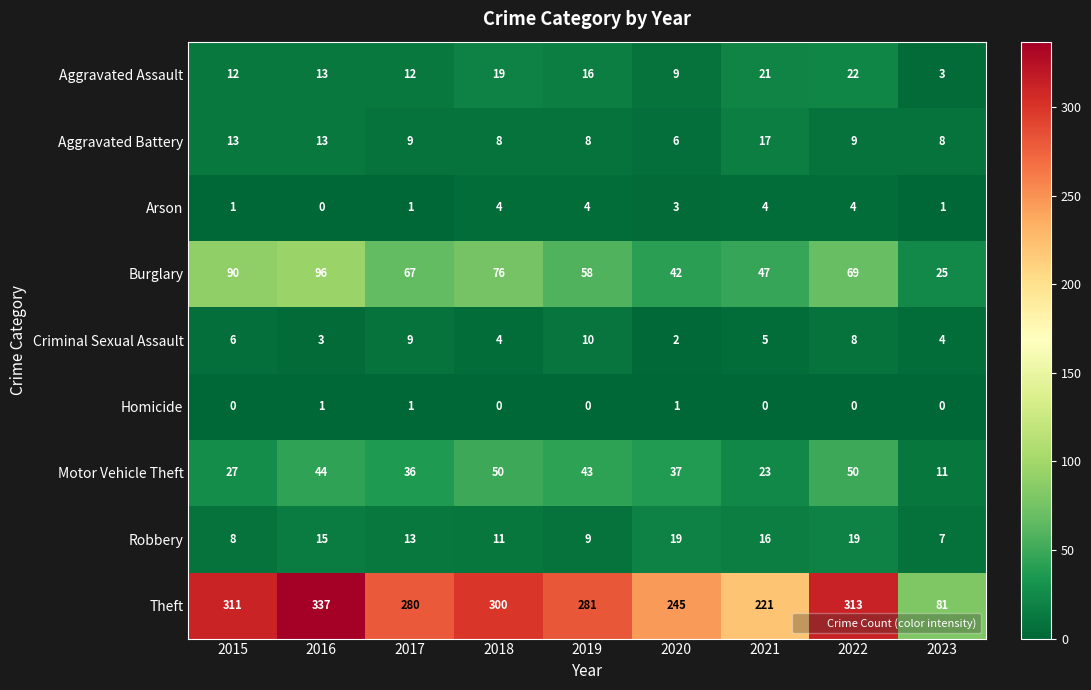

What is the minimum value for Aggravated Assault?

3